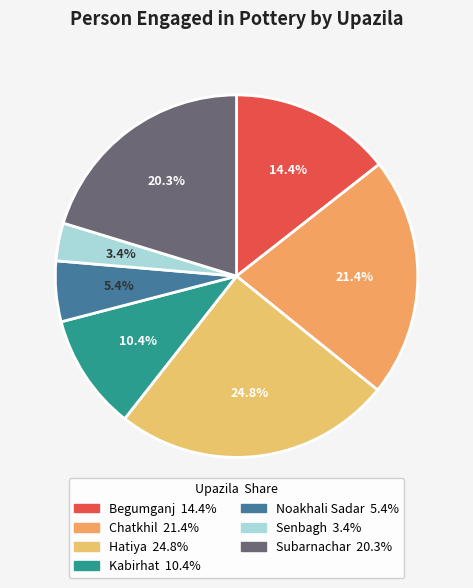

To the nearest percent, what portion does Kabirhat represent?

10%